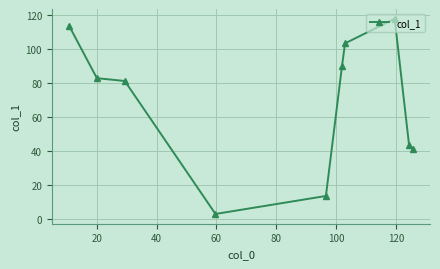

How many categories are shown in the chart?

10